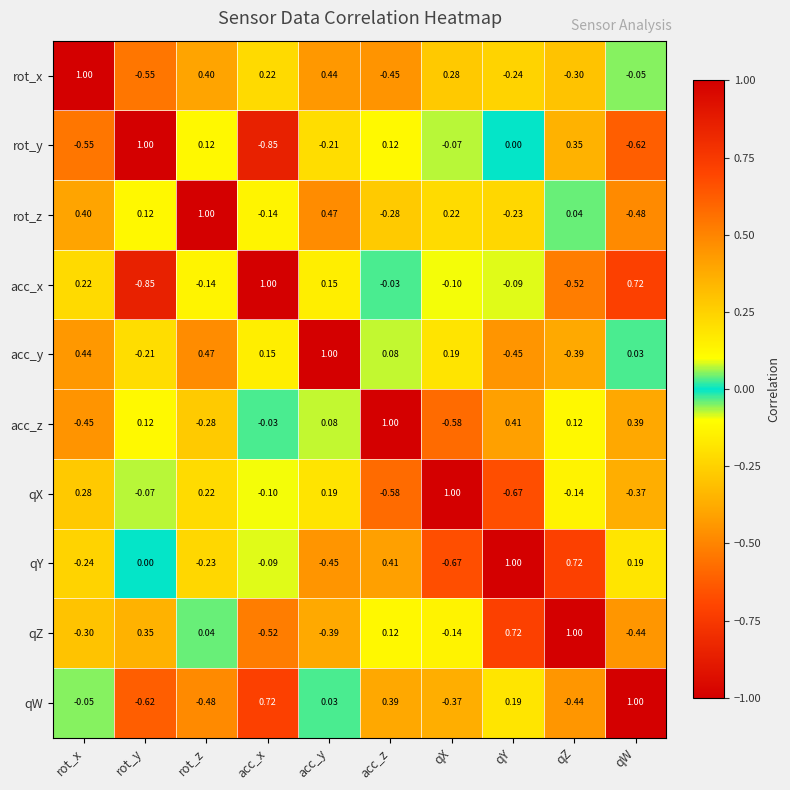

Count the number of data series in this chart.

10